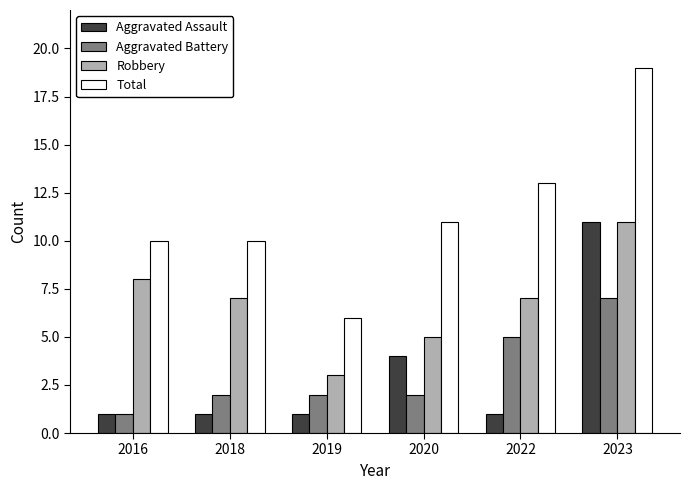

At which label is Aggravated Battery closest to 4?

2022